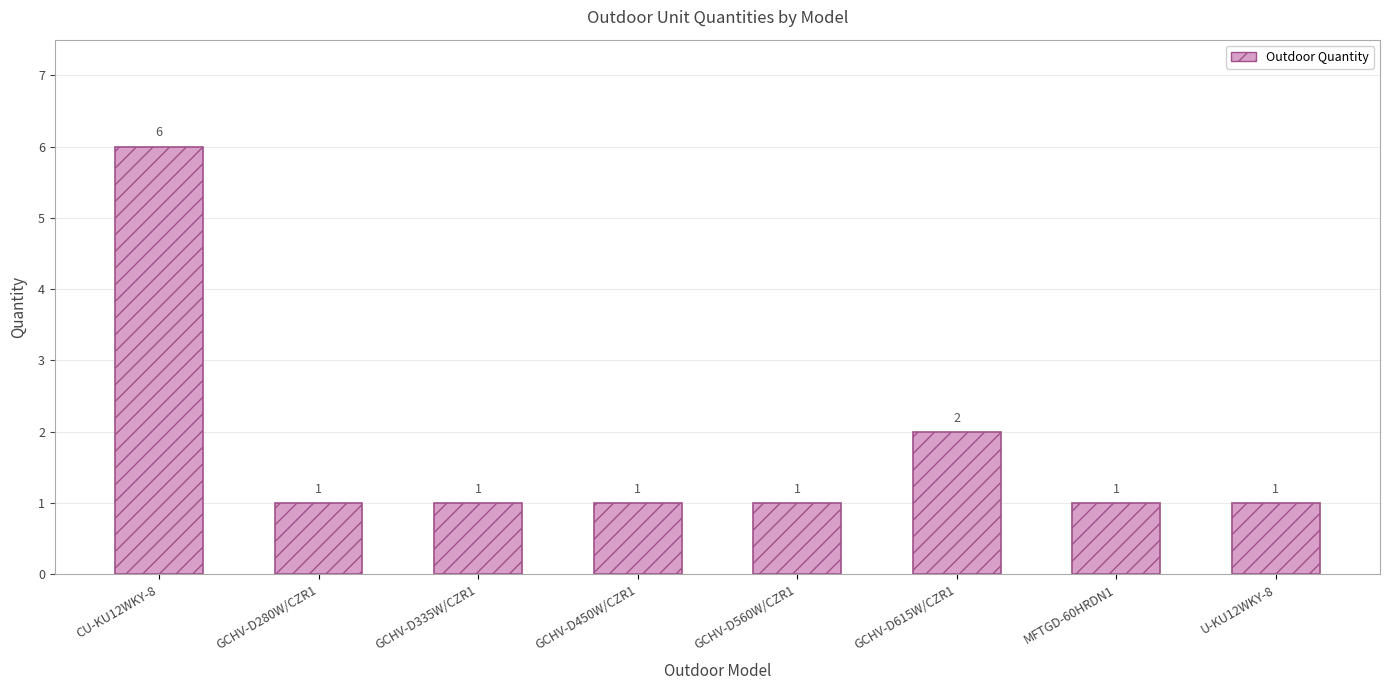

What is the average value?

2